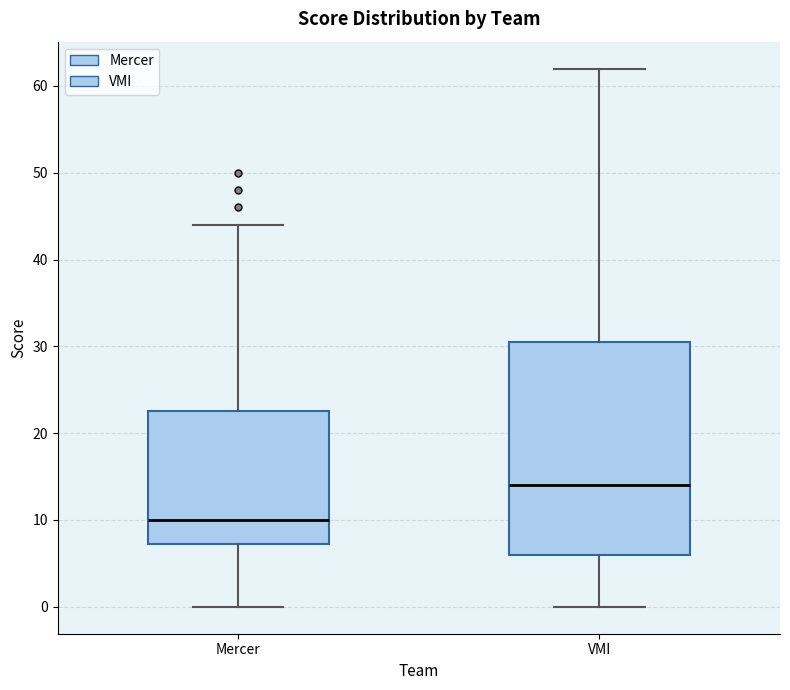

Where does the median line of the box for VMI sit on the y-axis? The values are not printed on the chart, so give them approximately, as read against the axis.

14